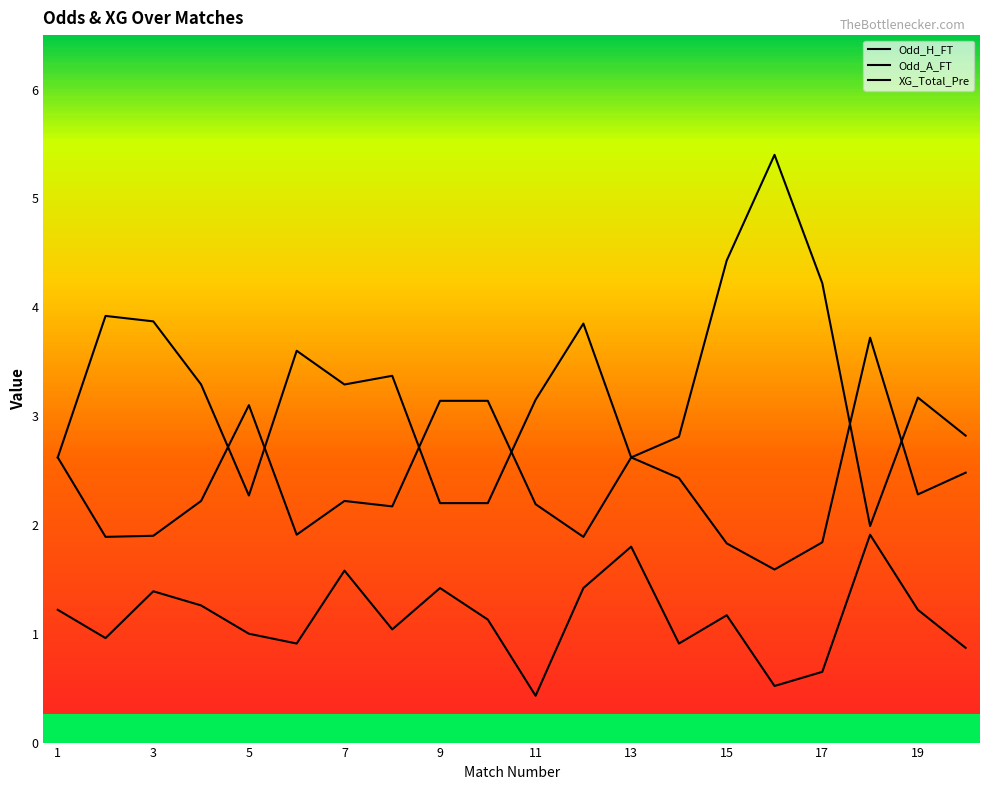

True or false: Odd_H_FT and XG_Total_Pre cross at least once.

False